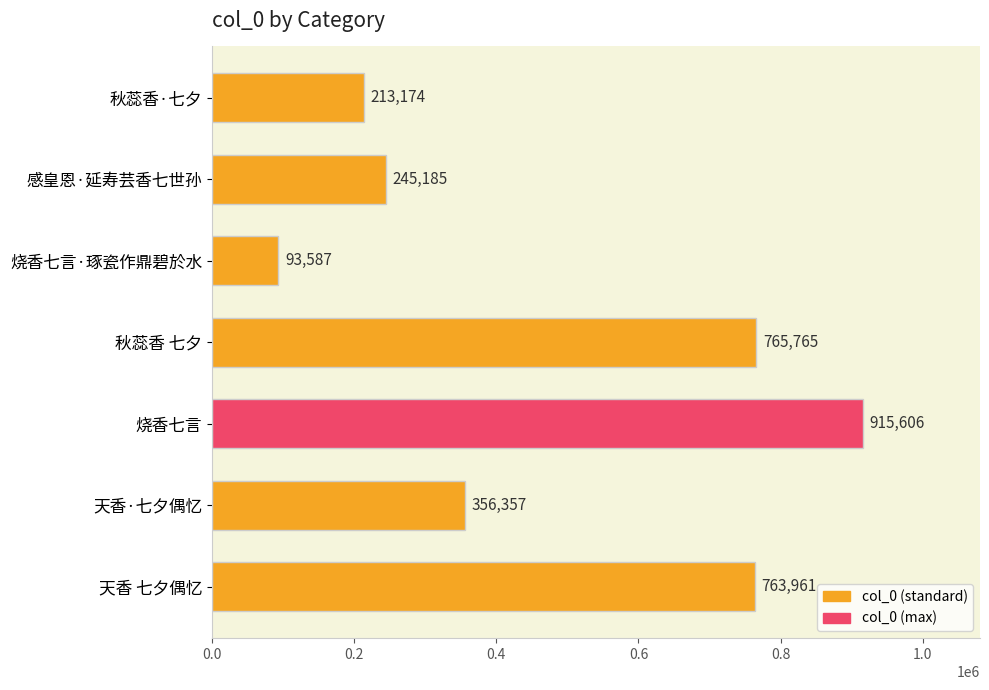

Rank the categories by value from lowest to highest.

烧香七言·琢瓷作鼎碧於水, 秋蕊香·七夕, 感皇恩·延寿芸香七世孙, 天香·七夕偶忆, 天香 七夕偶忆, 秋蕊香 七夕, 烧香七言